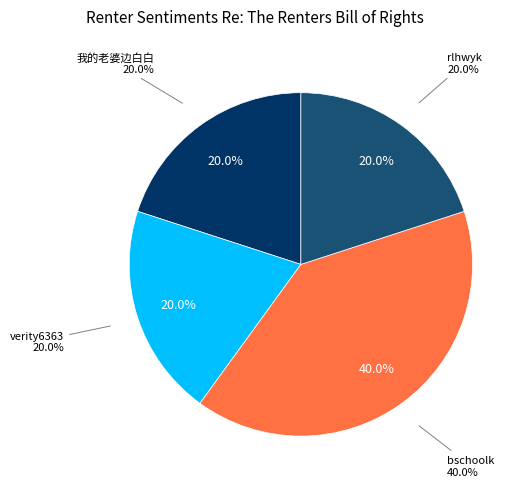

Which category has the biggest portion of the pie?

bschoolk